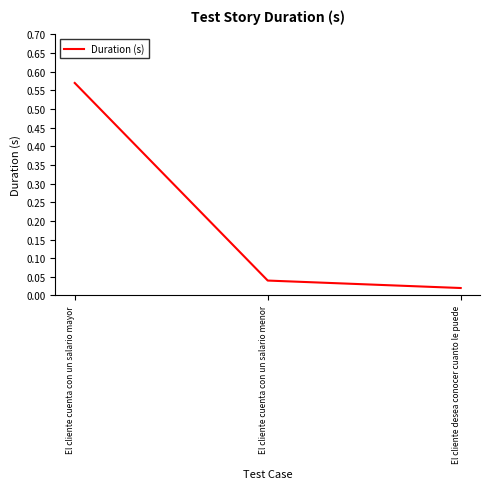

What position from the right is El cliente cuenta con un salario mayor?

3